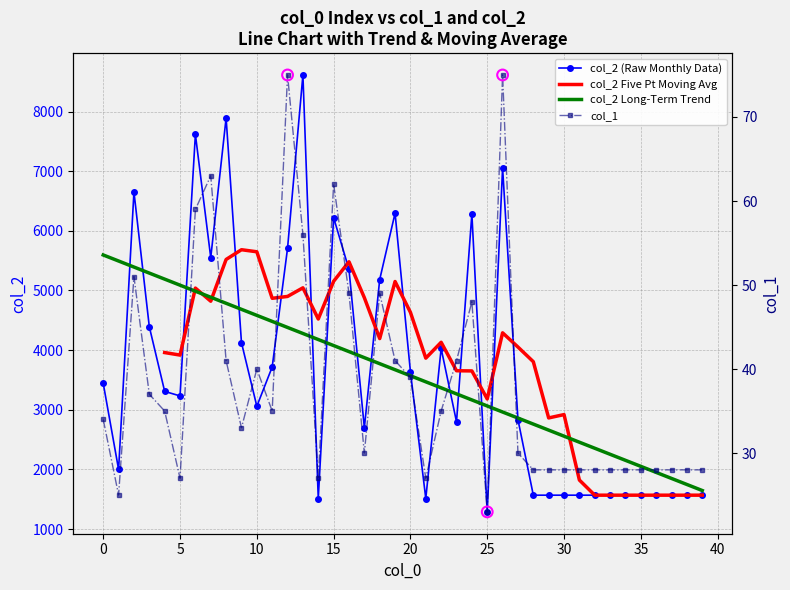

Is the value of col_2 at 39 greater than the value of col_1 at 0?

Yes